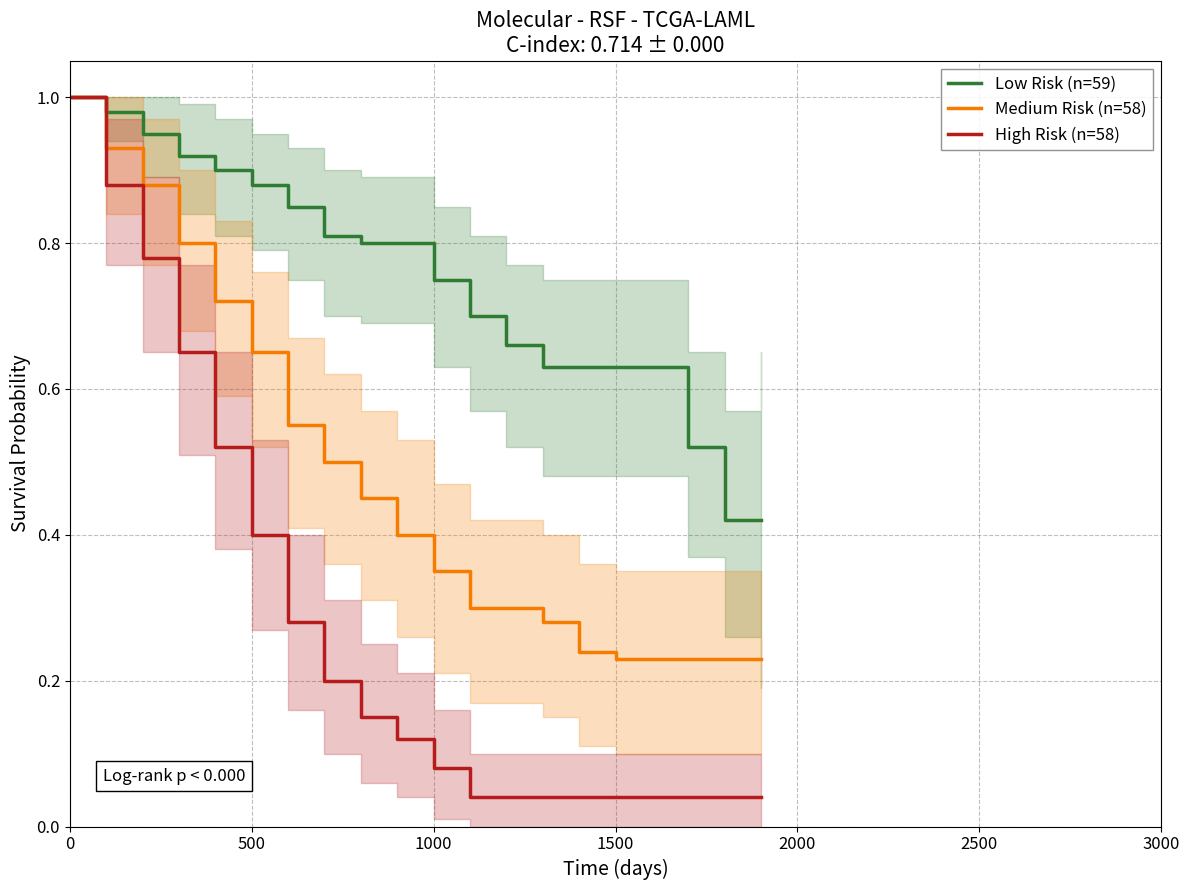

Between 500 and 1500, which series saw the biggest shift?

Medium Risk (n=58)